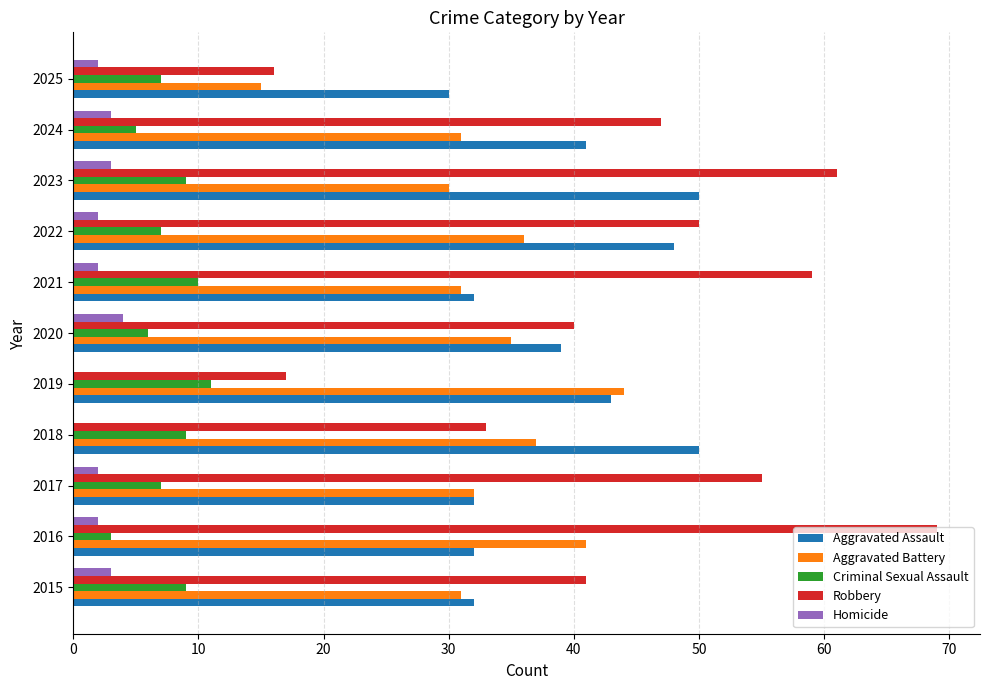

What is the highest value of the Aggravated Assault series?

50